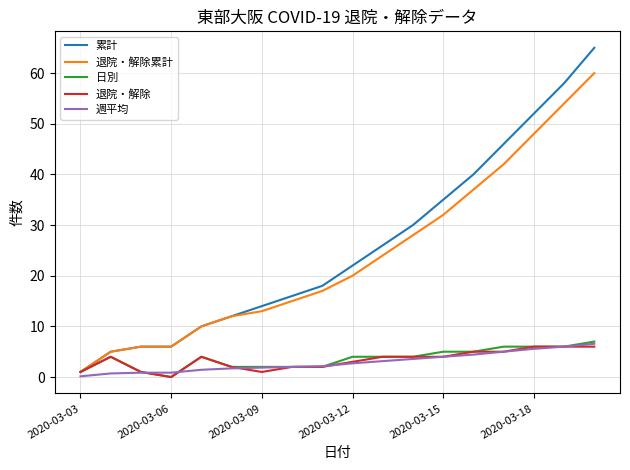

What is the maximum value shown in the chart?

65.0